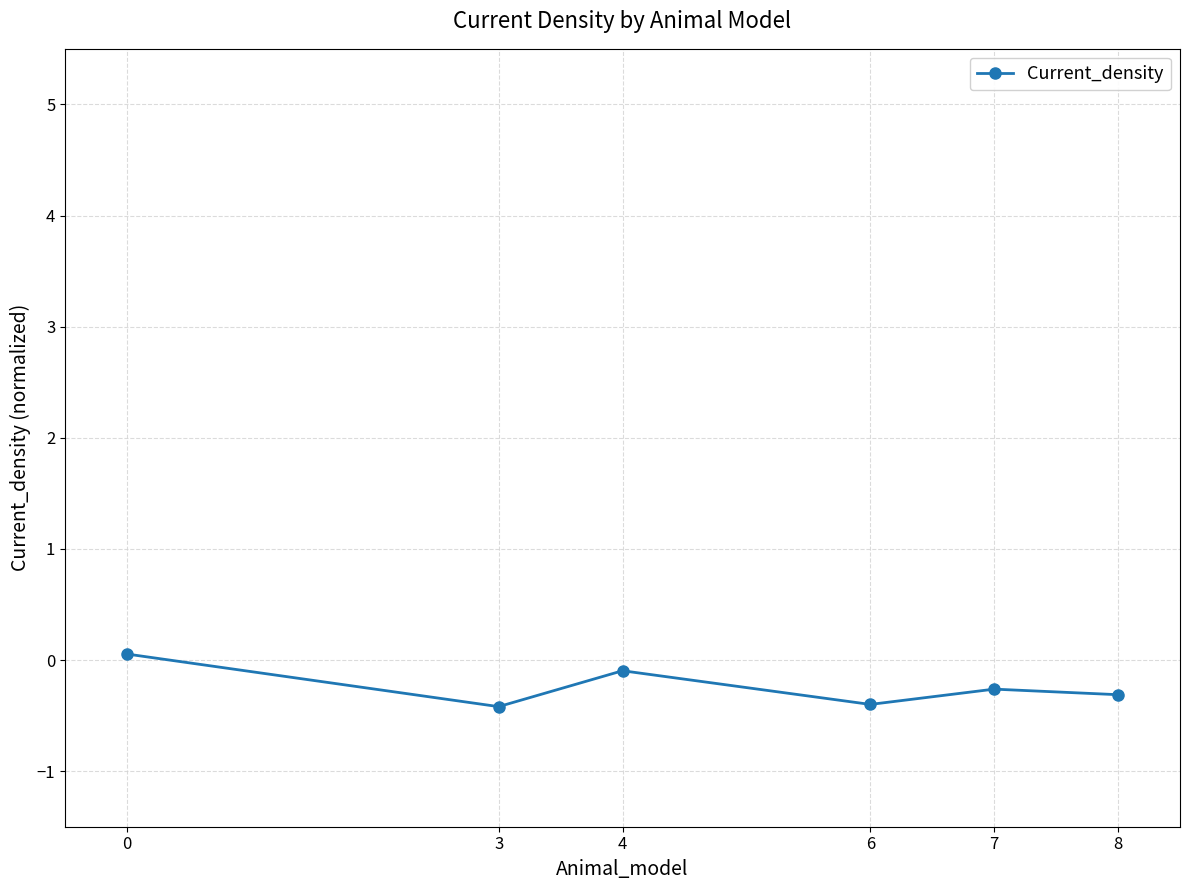

Reading right to left, extract all data points from this chart.

-0.3	-0.3	-0.4	-0.1	-0.4	0.1